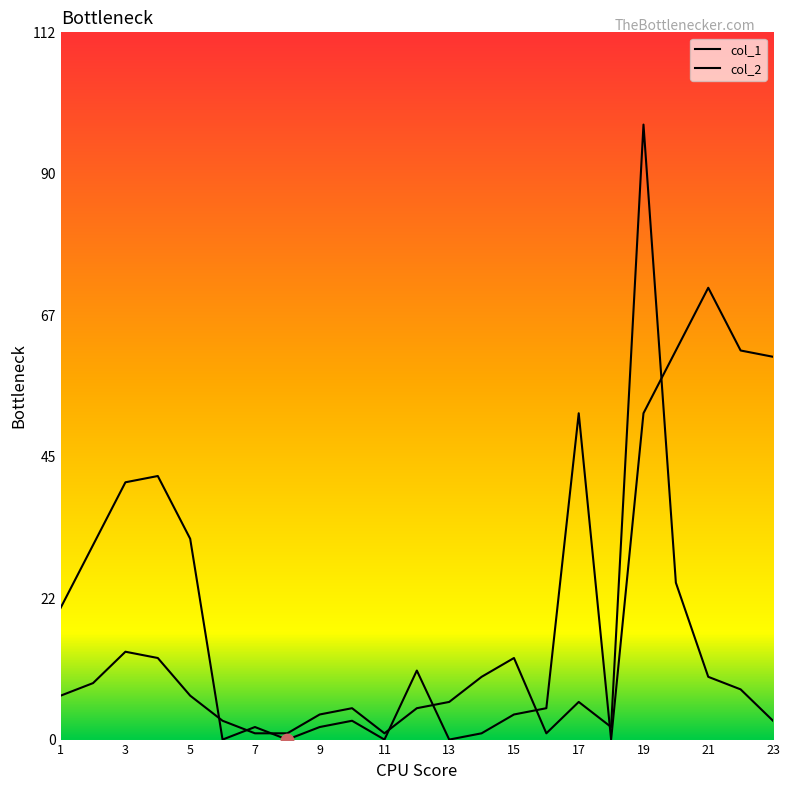

At how many categories does at least one series exceed 92?

1